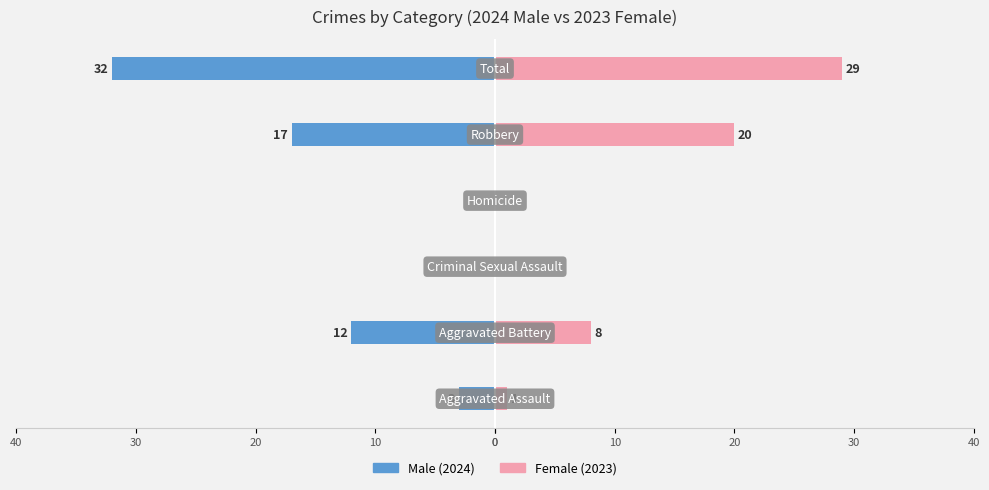

The value of Male at 20 is 0. True or false?

True